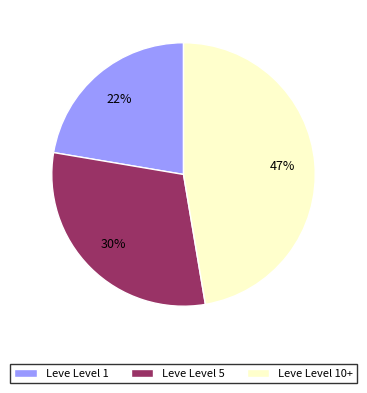

Is there any slice that represents more than half of the pie?

No